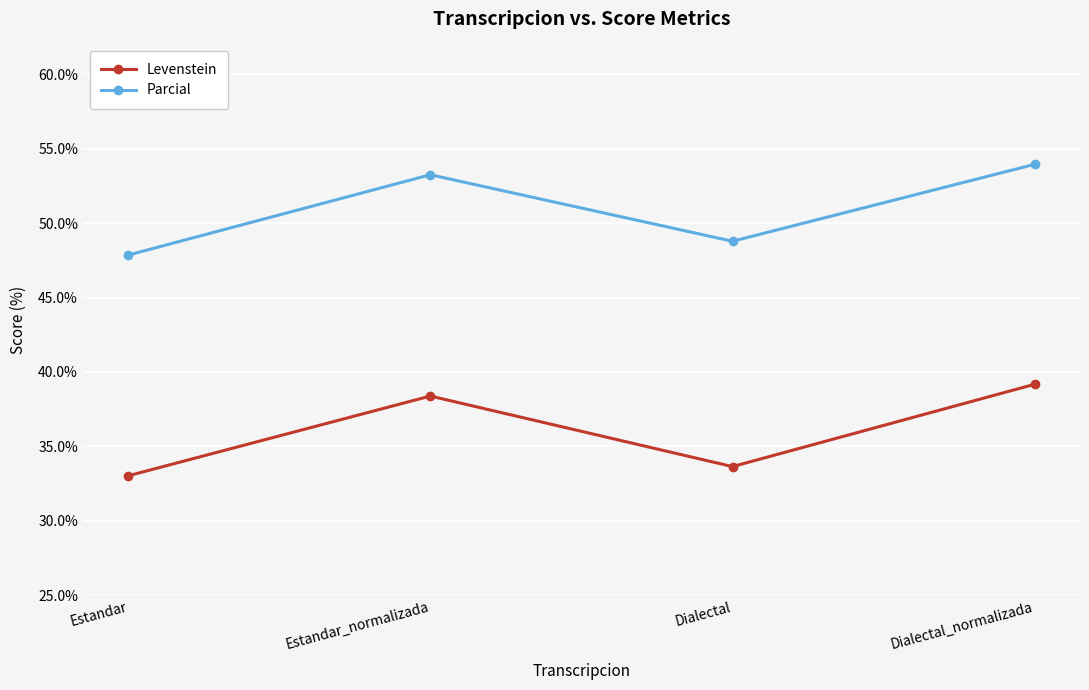

Rank the series at Estandar_normalizada from lowest to highest value.

Levenstein, Parcial